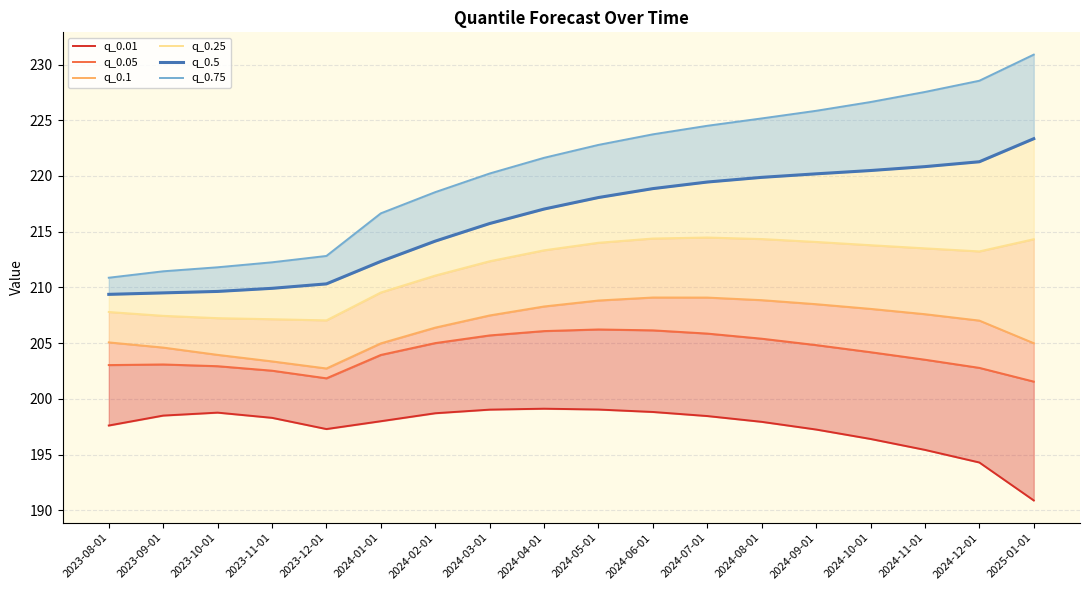

Where does the q_0.1 series first go above 207?

2024-03-01